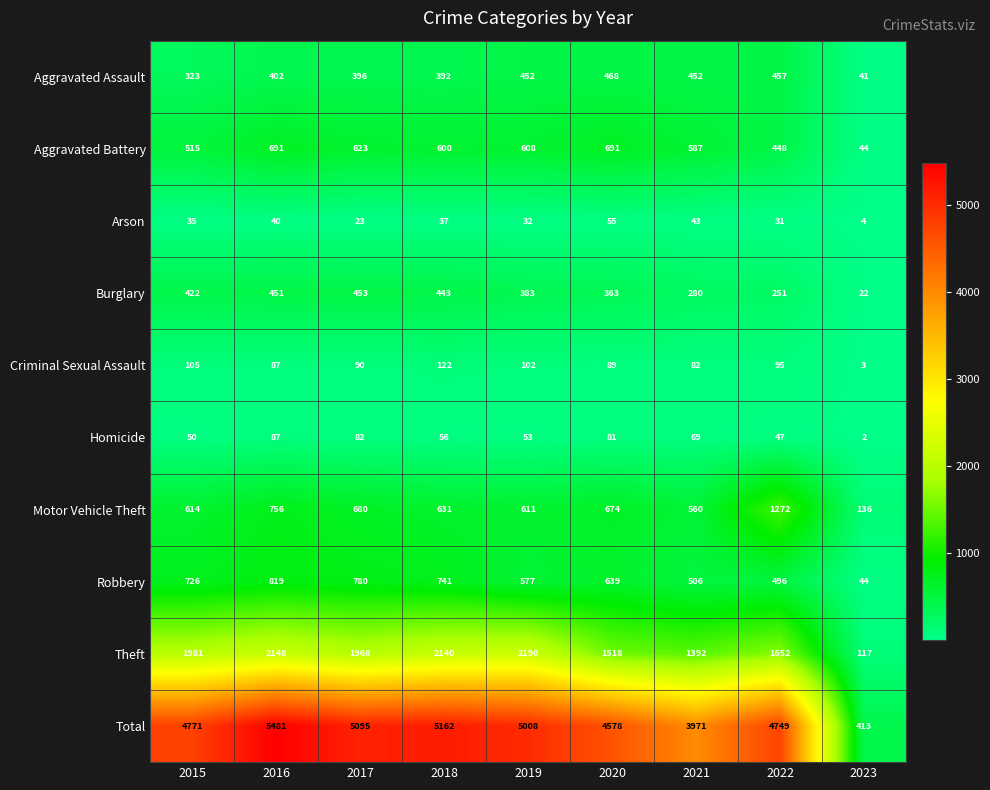

What is the spread (max minus min) of values at 2019?

4976